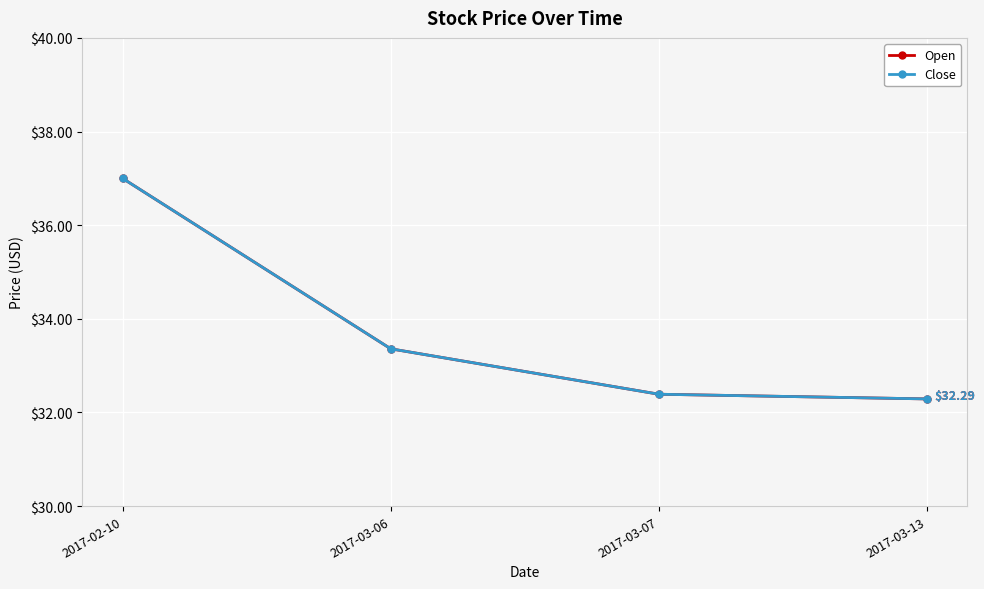

Is it true that Open equals 55.9 at 2017-03-07?

False